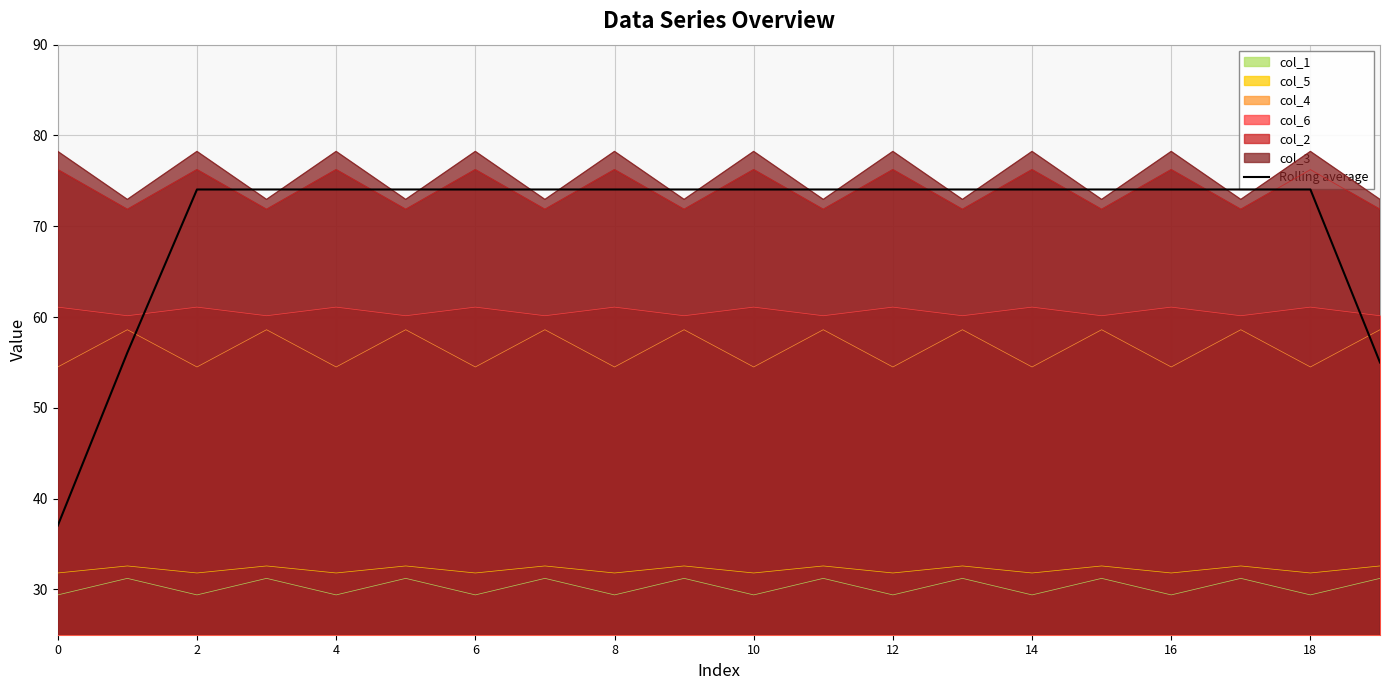

True or false: there are more than 0 points higher than both neighbors.

False